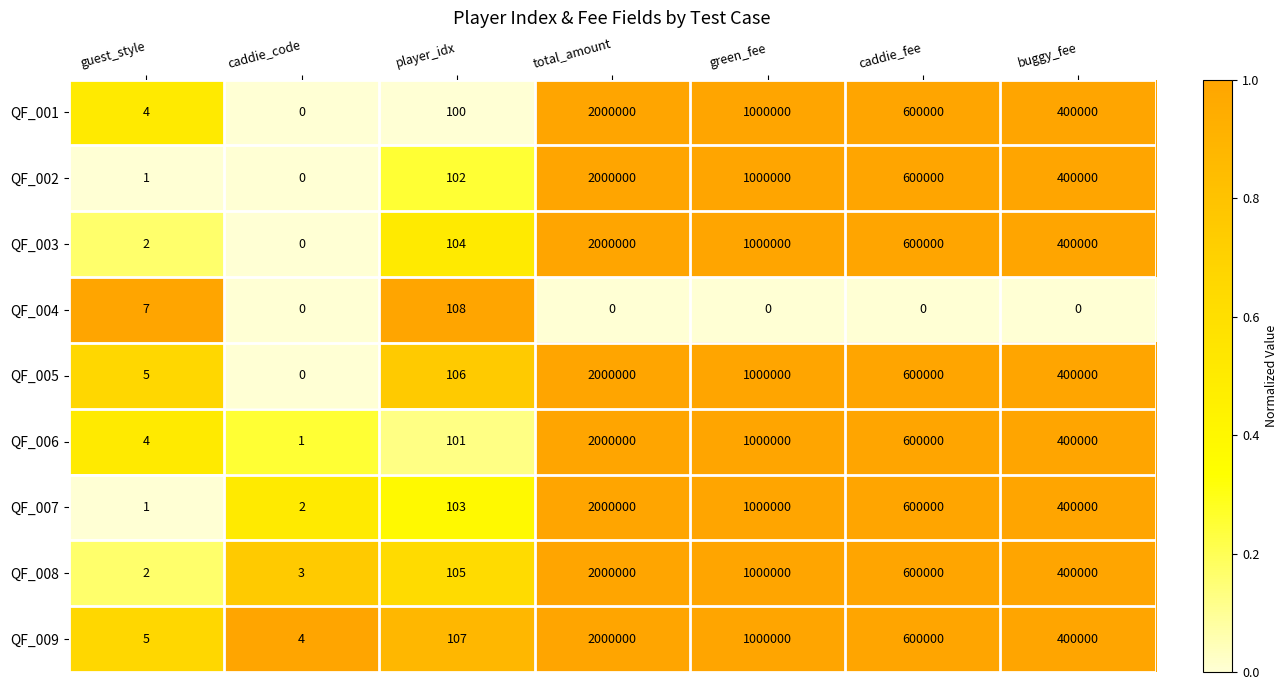

At which category is the sum across all series the highest?

total_amount